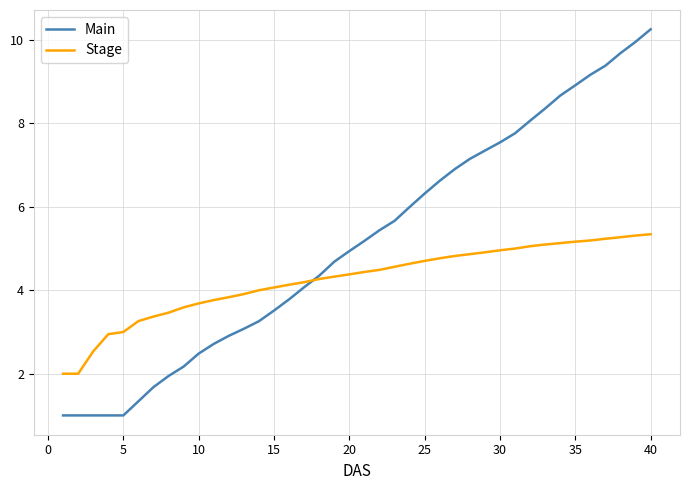

How many values in the Main series are below 5?

20